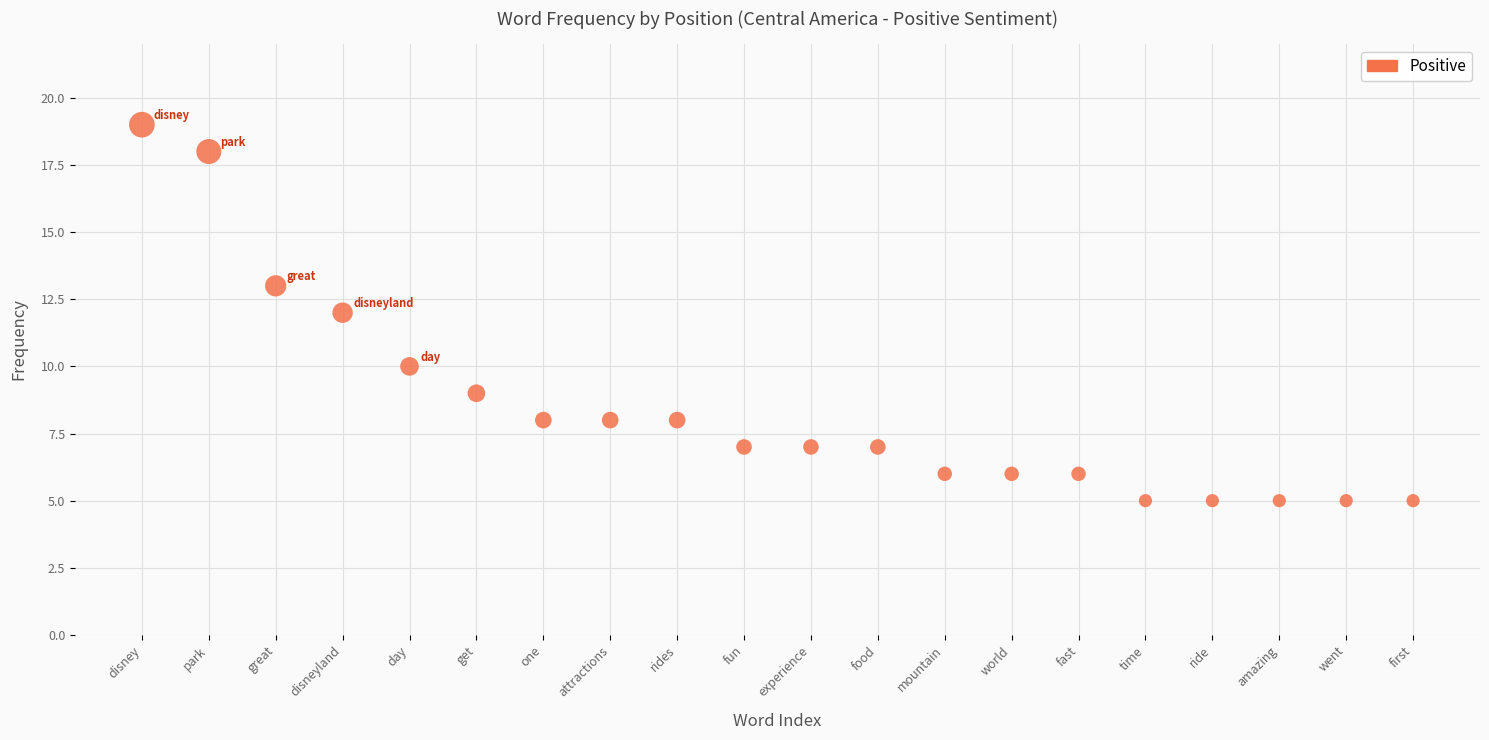

What is the range of Y values (max minus min)?

14